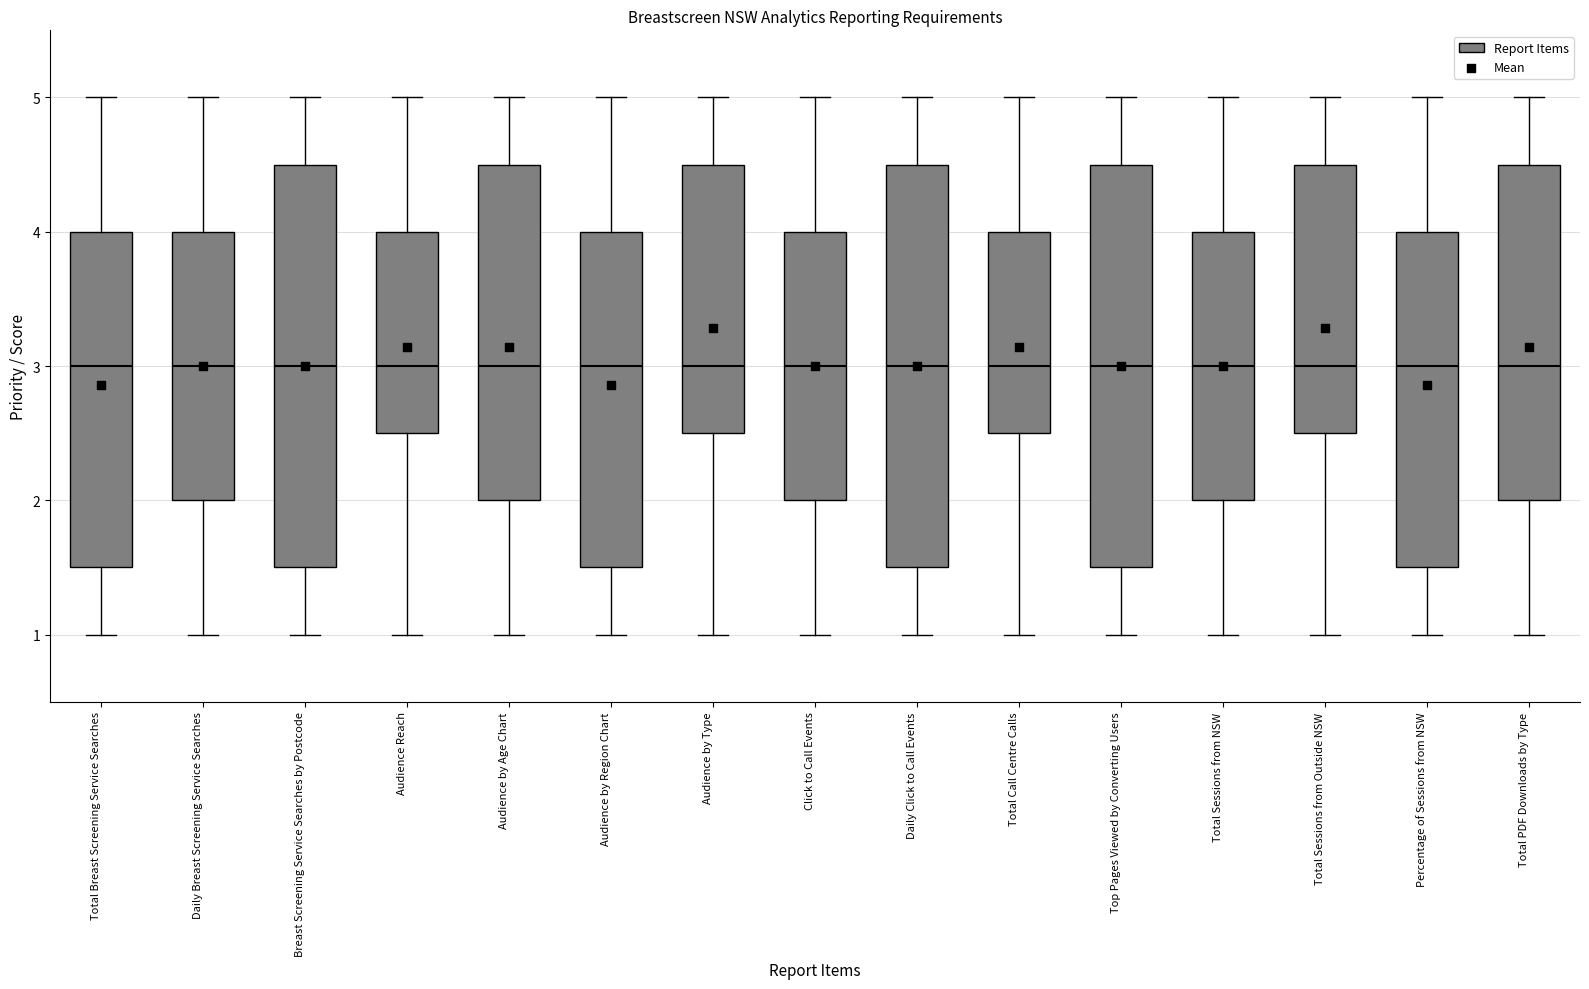

Reading left to right, read every box against the y-axis: the position of its median line, the range the box covers, and the ends of its whiskers. The values are not printed on the chart, so give them approximately, as read against the axis.

Total Breast Screening Service Searches: median 3.0, box 1.5 to 4.0, whiskers 1.0 to 5.0
Daily Breast Screening Service Searches: median 3.0, box 2.0 to 4.0, whiskers 1.0 to 5.0
Breast Screening Service Searches by Postcode: median 3.0, box 1.5 to 4.5, whiskers 1.0 to 5.0
Audience Reach: median 3.0, box 2.5 to 4.0, whiskers 1.0 to 5.0
Audience by Age Chart: median 3.0, box 2.0 to 4.5, whiskers 1.0 to 5.0
Audience by Region Chart: median 3.0, box 1.5 to 4.0, whiskers 1.0 to 5.0
Audience by Type: median 3.0, box 2.5 to 4.5, whiskers 1.0 to 5.0
Click to Call Events: median 3.0, box 2.0 to 4.0, whiskers 1.0 to 5.0
Daily Click to Call Events: median 3.0, box 1.5 to 4.5, whiskers 1.0 to 5.0
Total Call Centre Calls: median 3.0, box 2.5 to 4.0, whiskers 1.0 to 5.0
Top Pages Viewed by Converting Users: median 3.0, box 1.5 to 4.5, whiskers 1.0 to 5.0
Total Sessions from NSW: median 3.0, box 2.0 to 4.0, whiskers 1.0 to 5.0
Total Sessions from Outside NSW: median 3.0, box 2.5 to 4.5, whiskers 1.0 to 5.0
Percentage of Sessions from NSW: median 3.0, box 1.5 to 4.0, whiskers 1.0 to 5.0
Total PDF Downloads by Type: median 3.0, box 2.0 to 4.5, whiskers 1.0 to 5.0